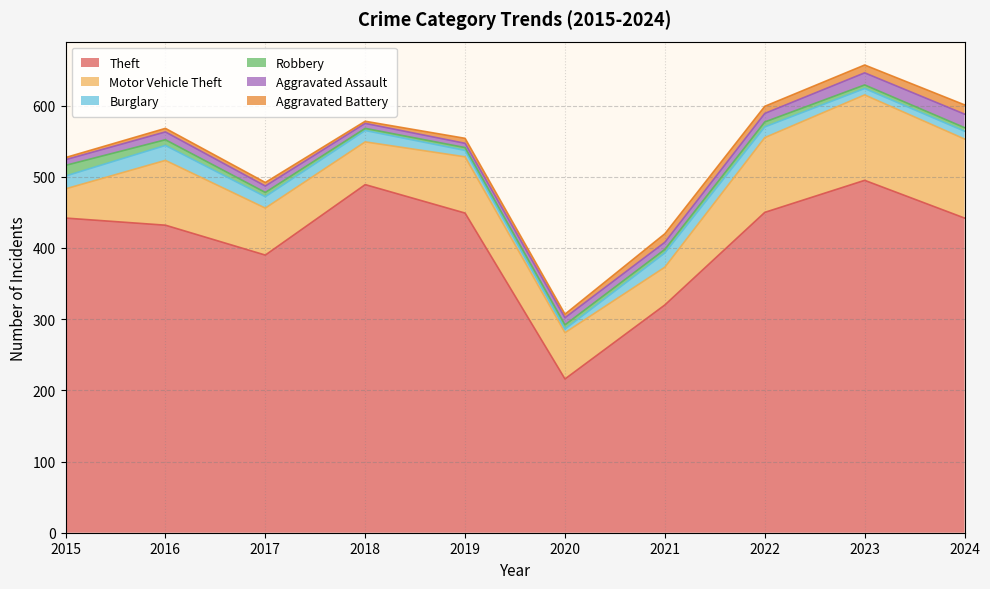

Between 2021 and 2023, which series saw the biggest shift?

Theft